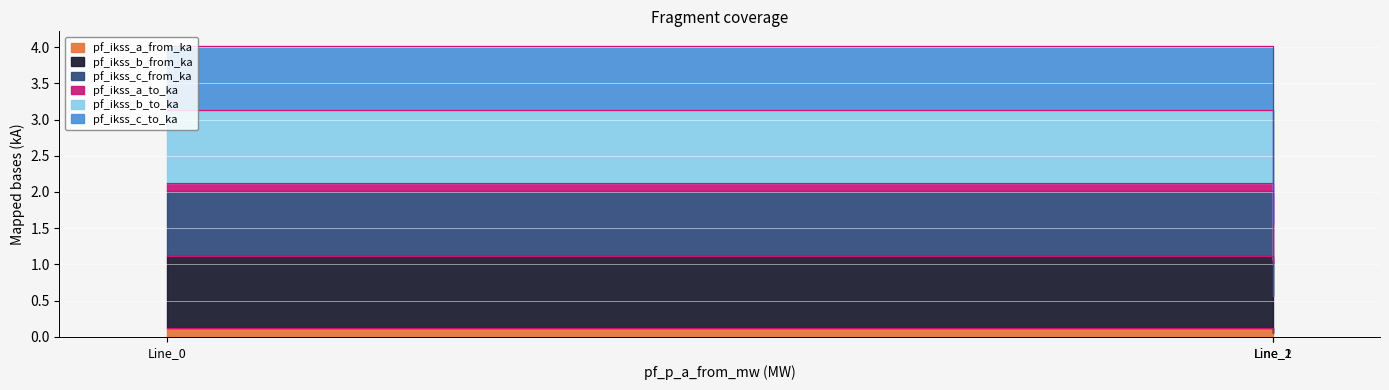

Count the pf_ikss_a_from_ka values in the range 0 to 1.

3